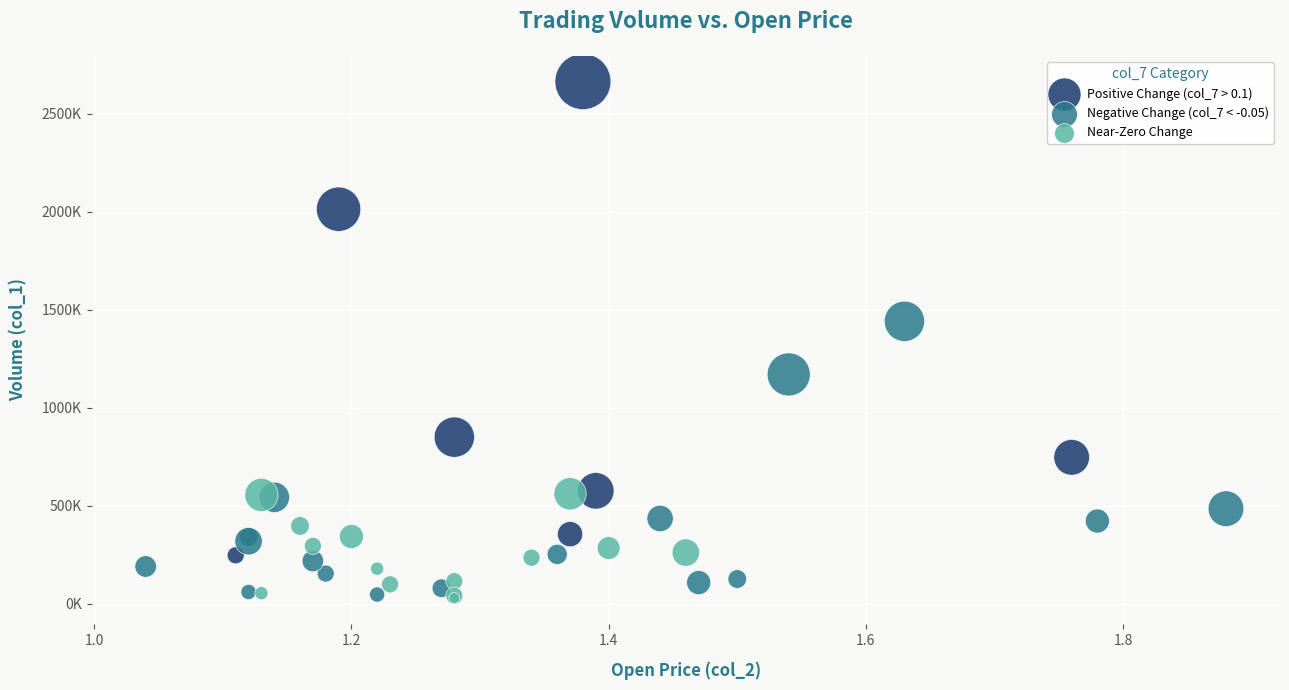

What are all the series names shown in the legend?

Positive Change (col_7 > 0.1), Negative Change (col_7 < -0.05), Near-Zero Change